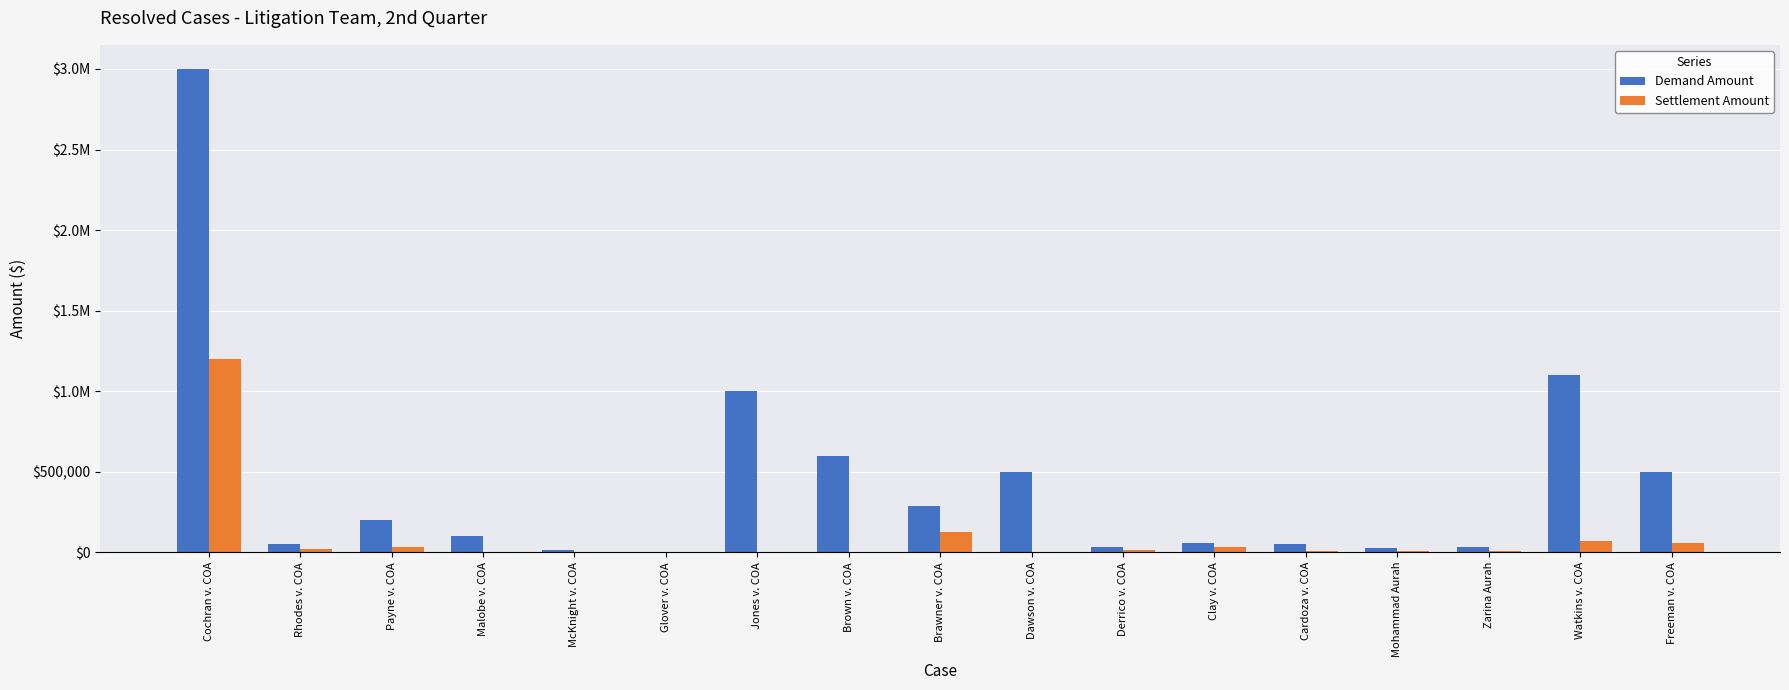

What is the value of the Demand Amount bar at the 7th from the left?

999999